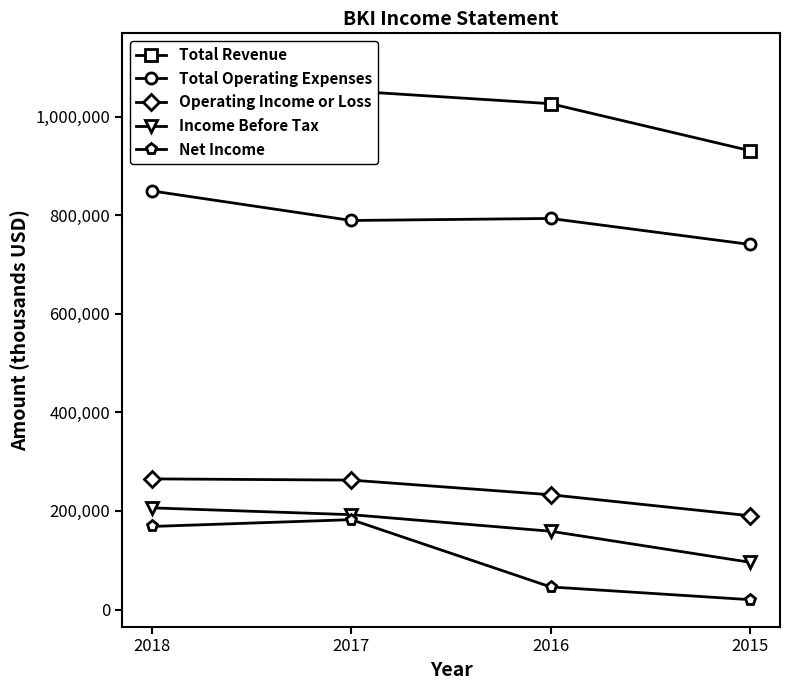

What is the difference between the Total Revenue values at 2016 and 2015?

95300